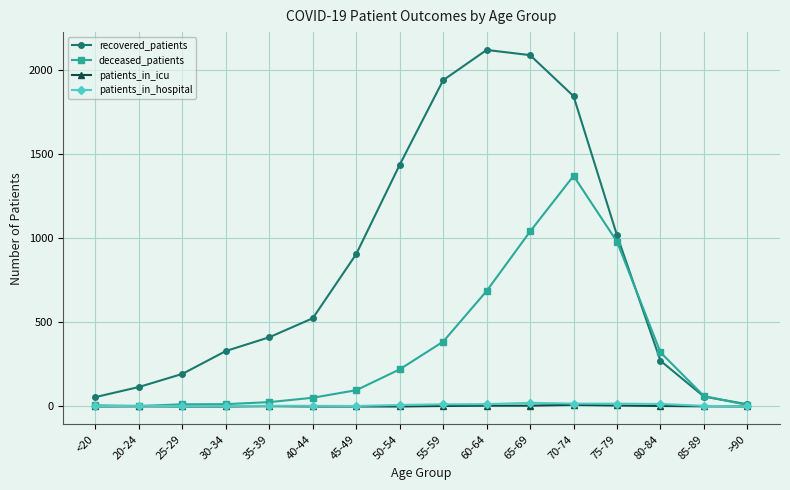

True or false: recovered_patients has a value of 1454 at 45-49.

False